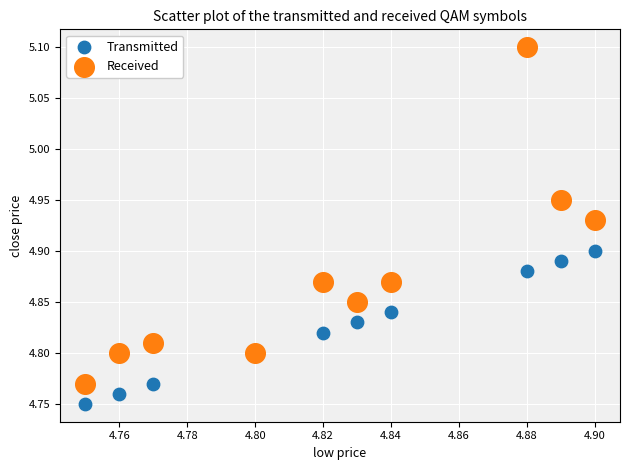

What are all the series names shown in the legend?

Transmitted, Received